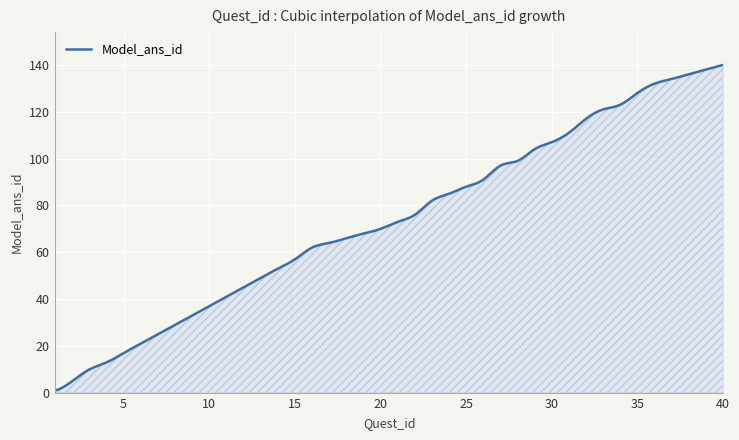

How many lines are shown in the chart?

1